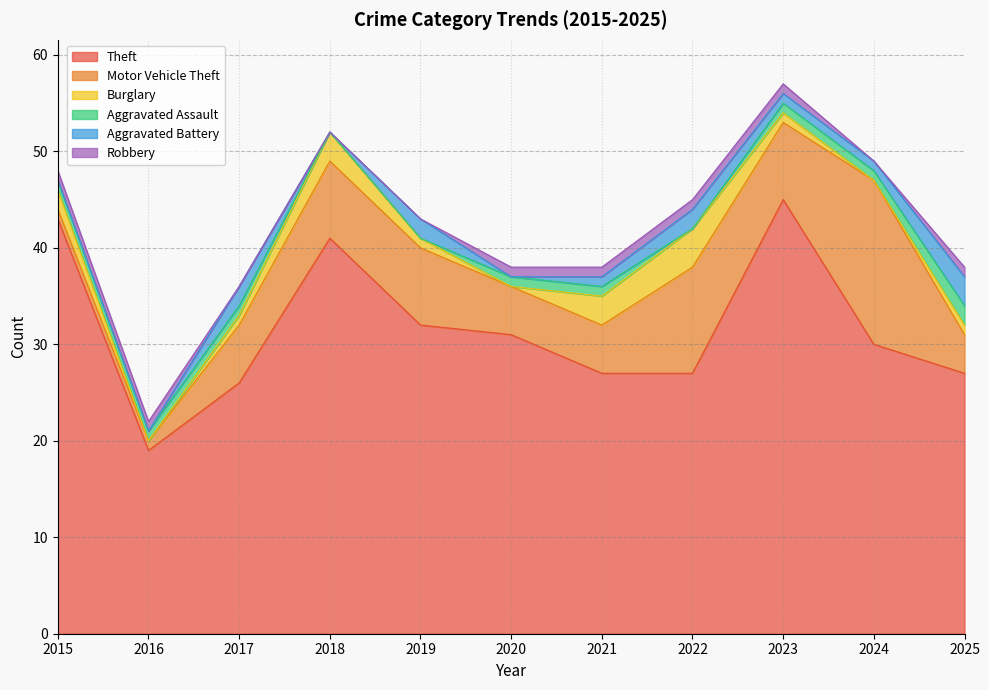

What is the value of the Motor Vehicle Theft point at the 1st from the left?

1